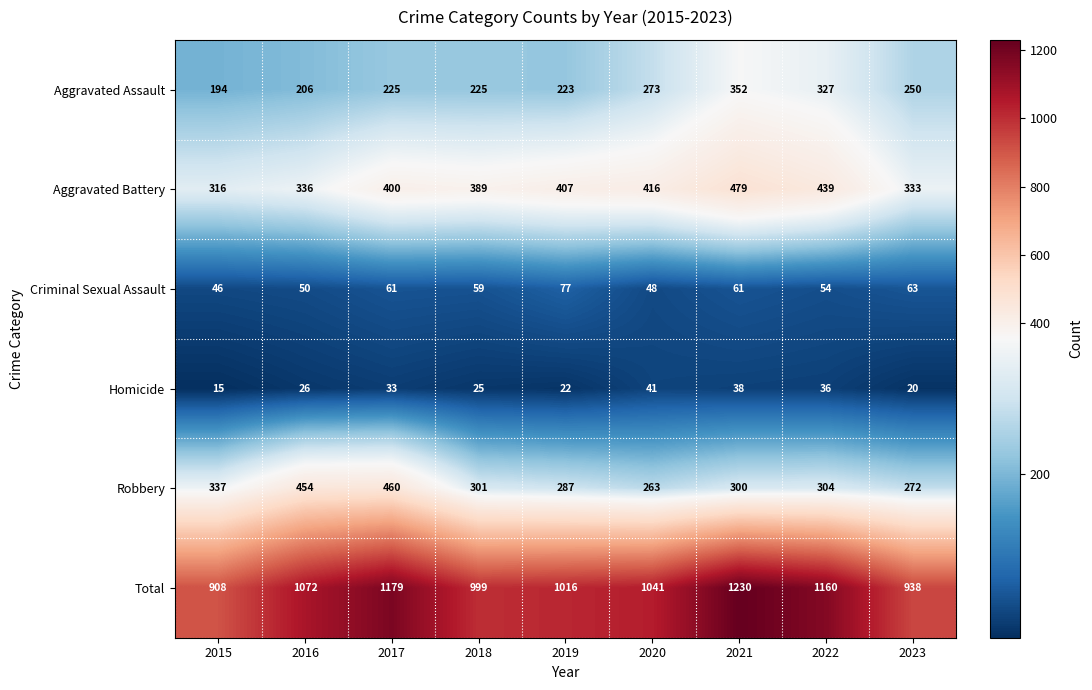

What is the difference between the Criminal Sexual Assault values at 2017 and 2022?

7